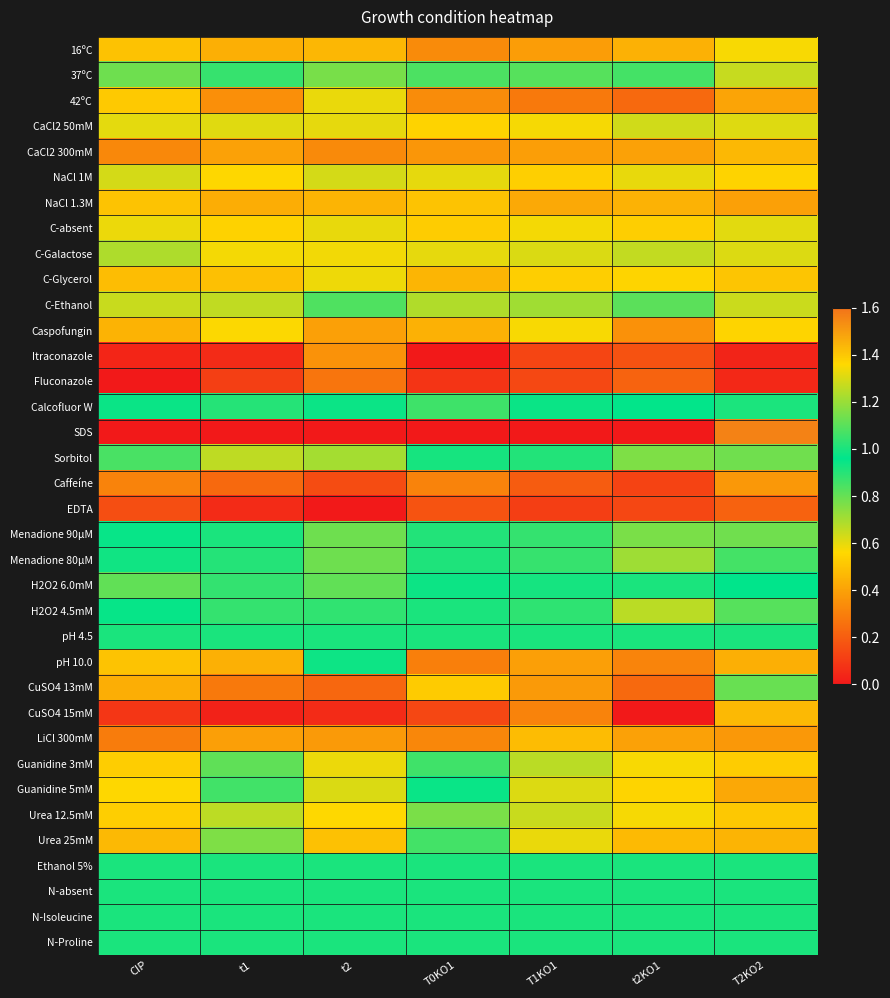

Which label corresponds to the smallest value in the chart?

T0KO1